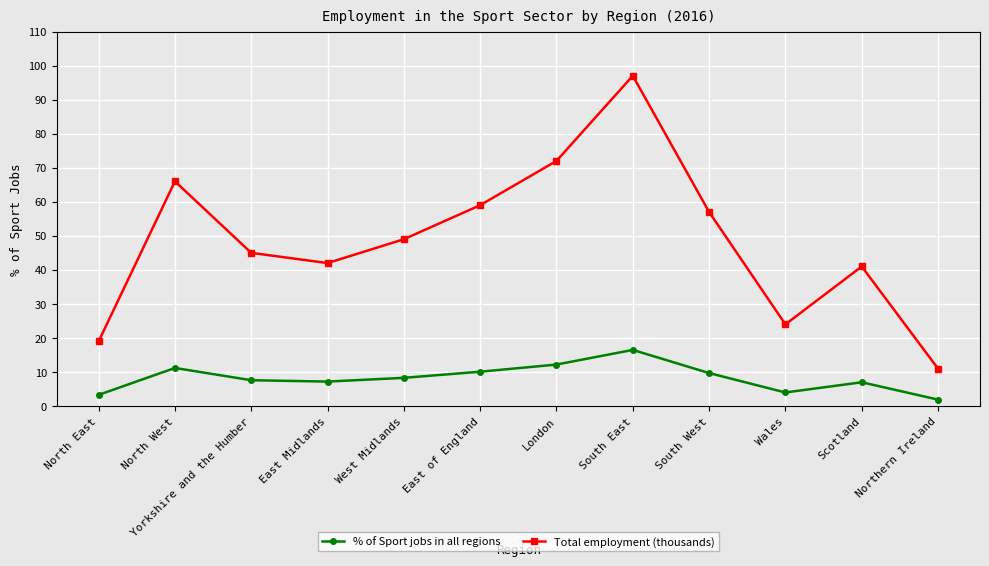

What is the total value across all series at London?

84.2